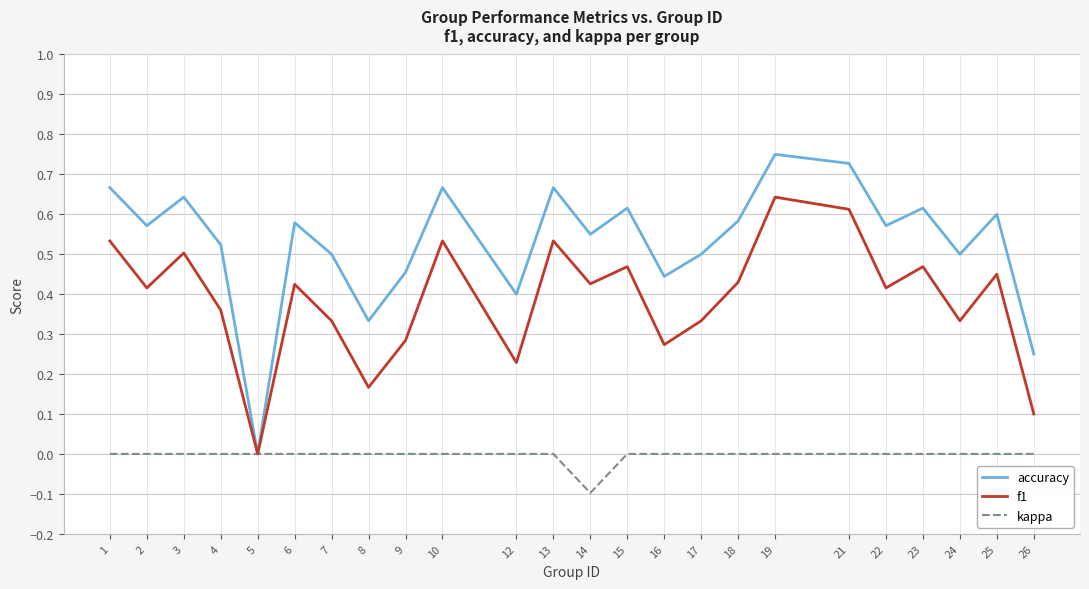

Which series changed the most between 13 and 26?

f1